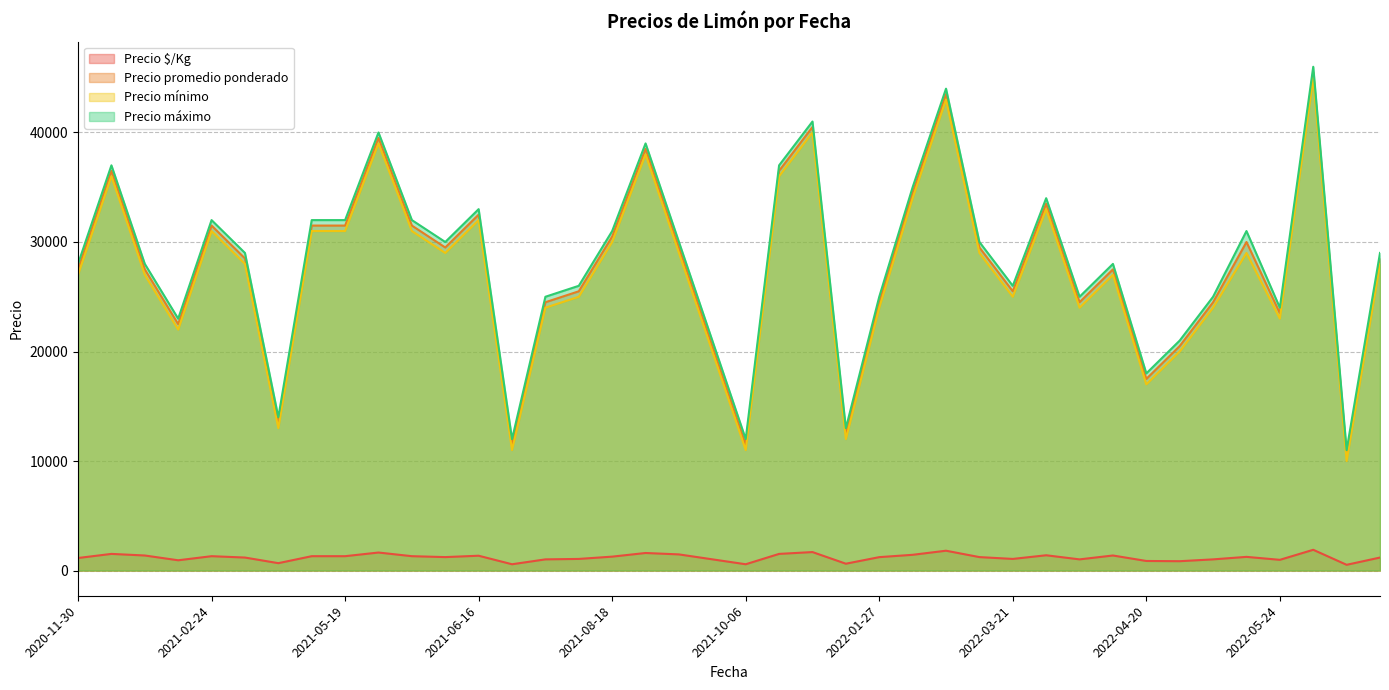

The value of Precio promedio ponderado at 2022-04-20 is 4034. True or false?

False